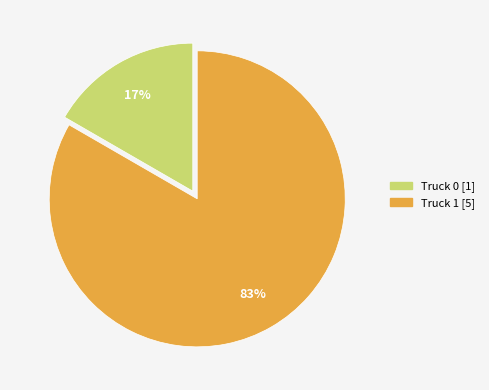

Is there any slice that represents more than half of the pie?

Yes